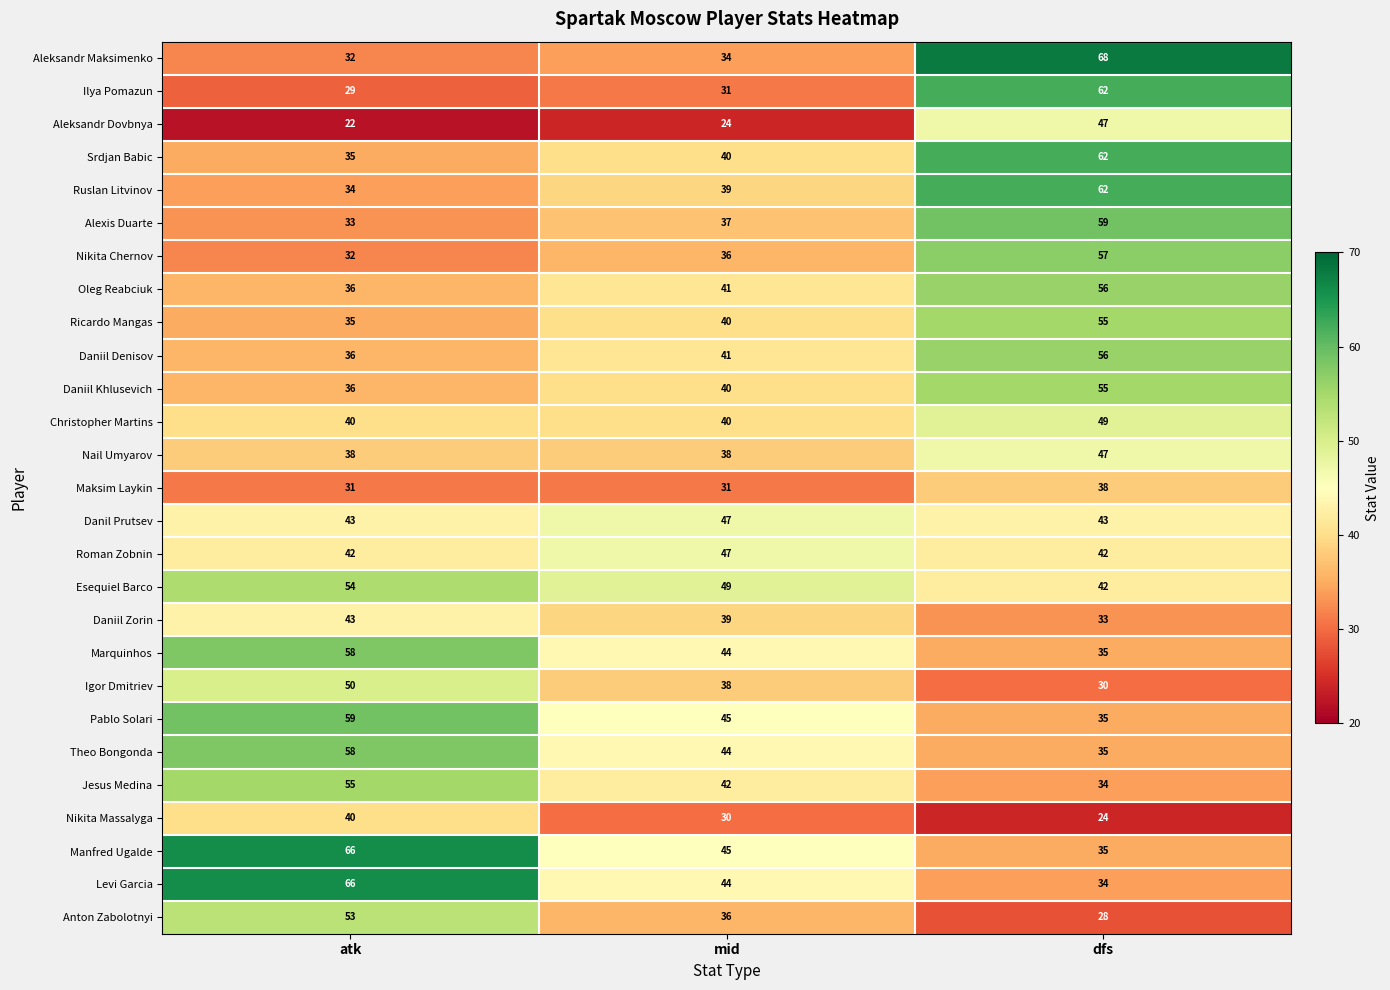

Read the Ilya Pomazun value at dfs.

62